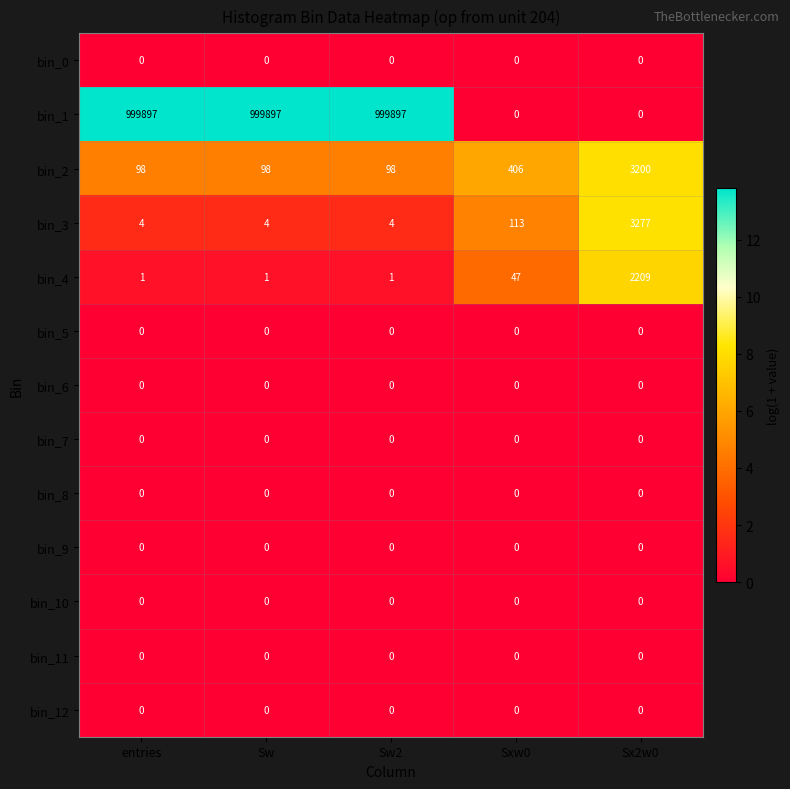

What is the difference between the bin_4 values at Sw2 and Sxw0?

46